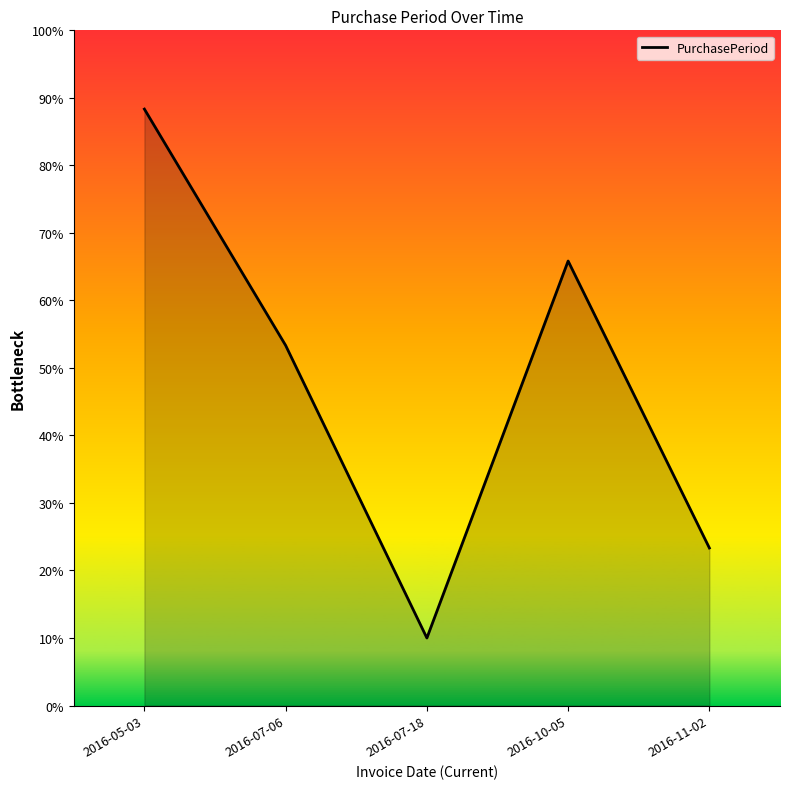

At which label does the data first exceed 64?

2016-05-03